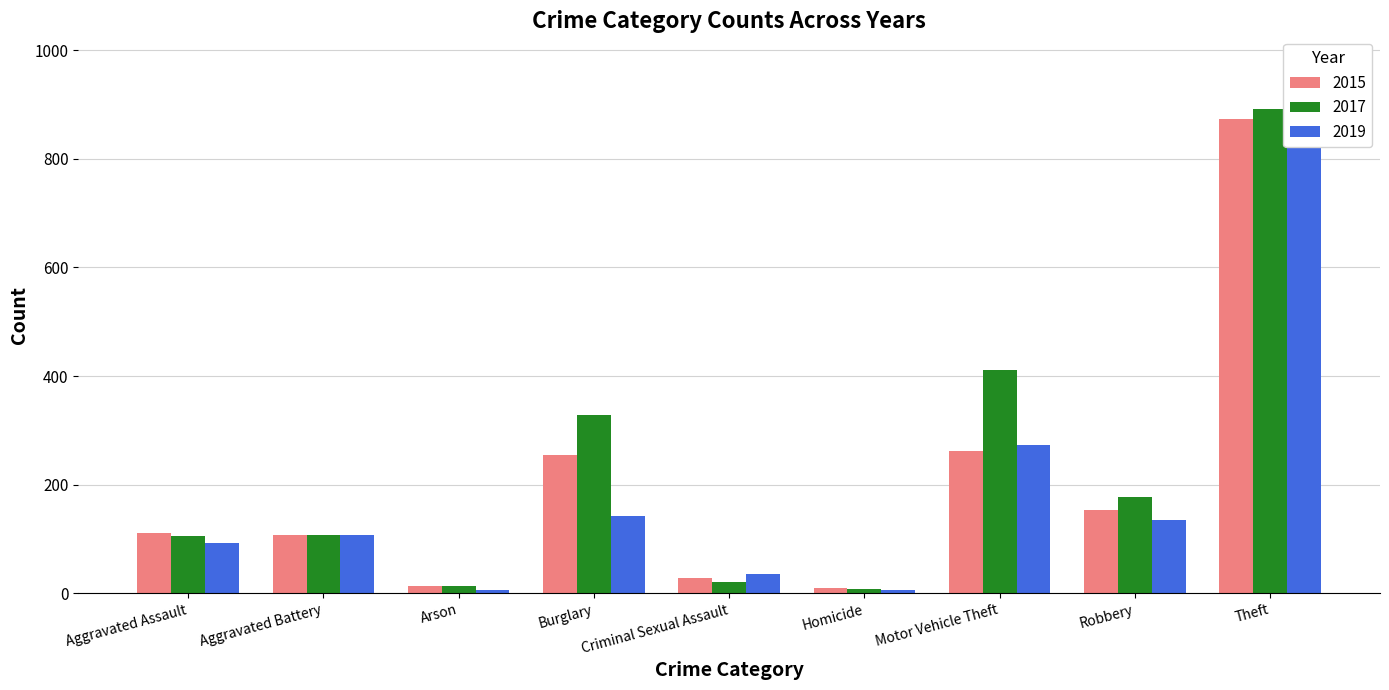

What is the average value of the 2017 series?

230